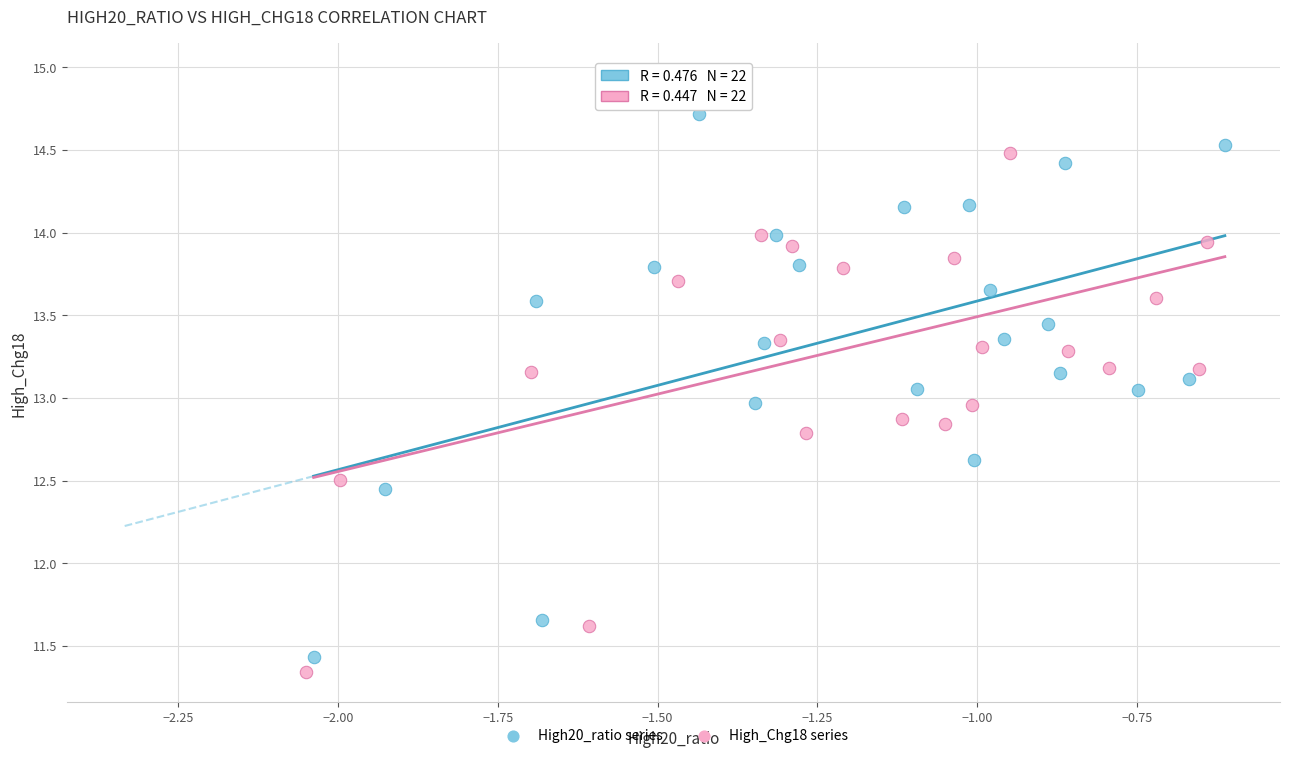

Which series has the widest spread of Y values?

High_Chg18 series